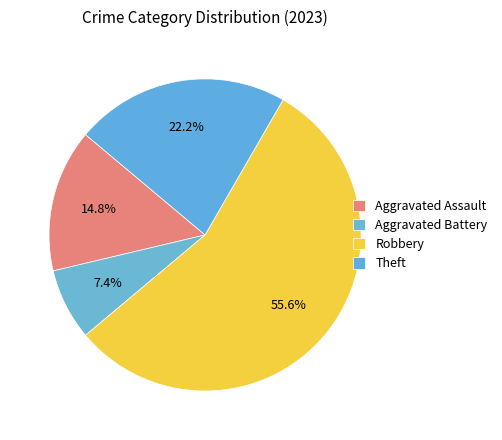

To the nearest percent, what is the combined percentage of Aggravated Battery and Theft?

30%